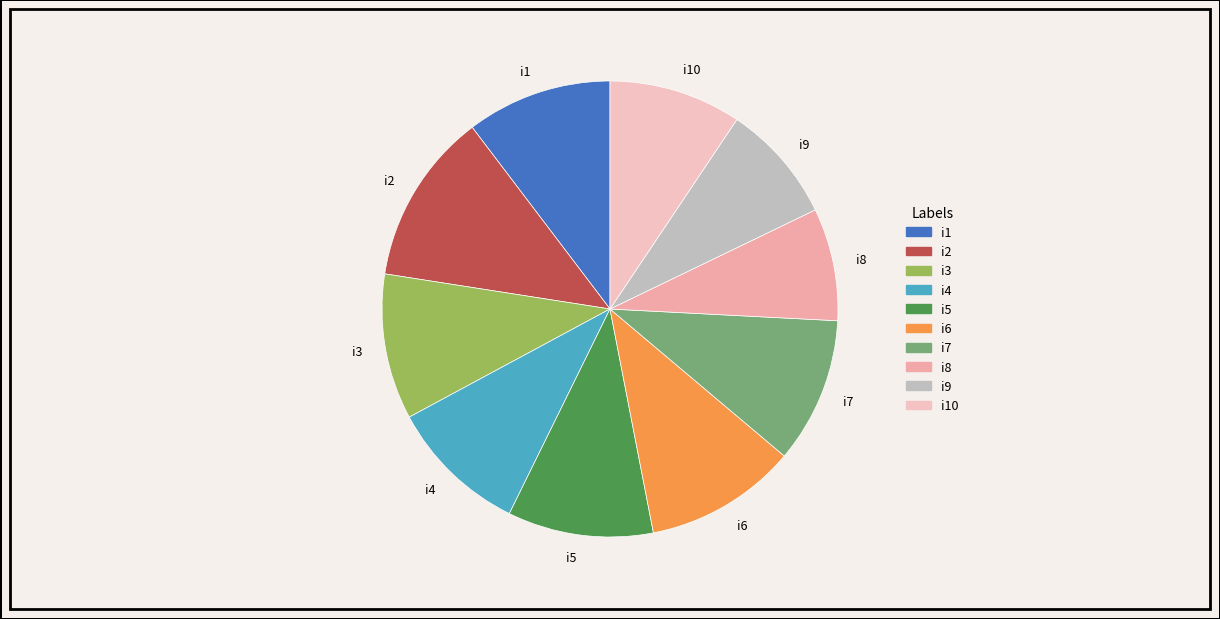

Which has a higher value, i3 or i8?

i3